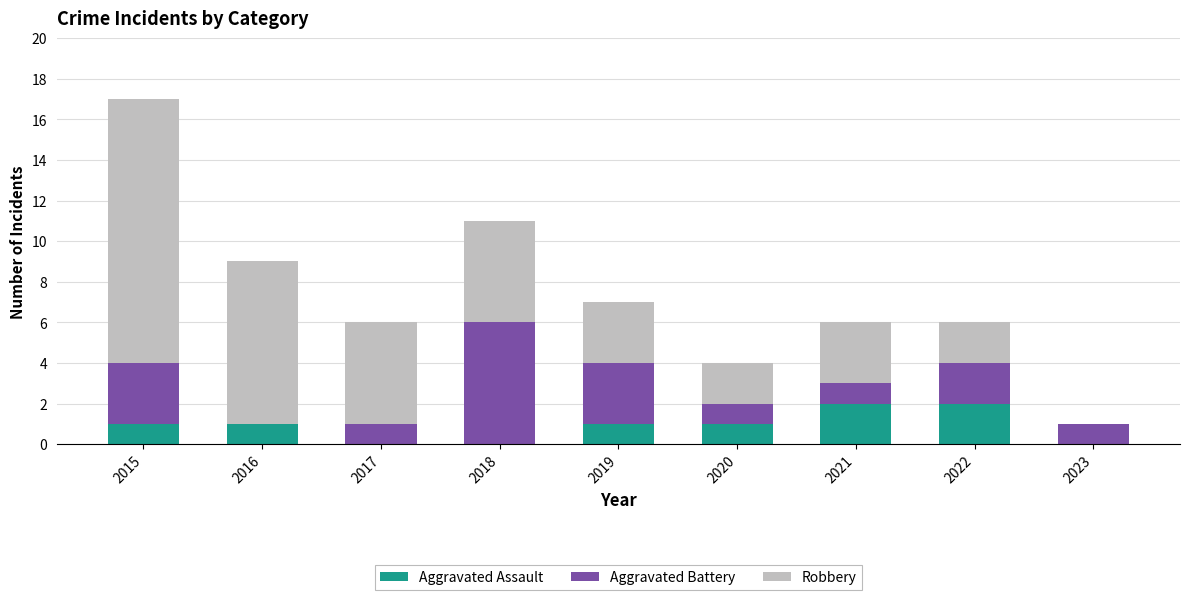

Reading left to right, list the values for the Aggravated Assault series.

2015=1	2016=1	2017=0	2018=0	2019=1	2020=1	2021=2	2022=2	2023=0